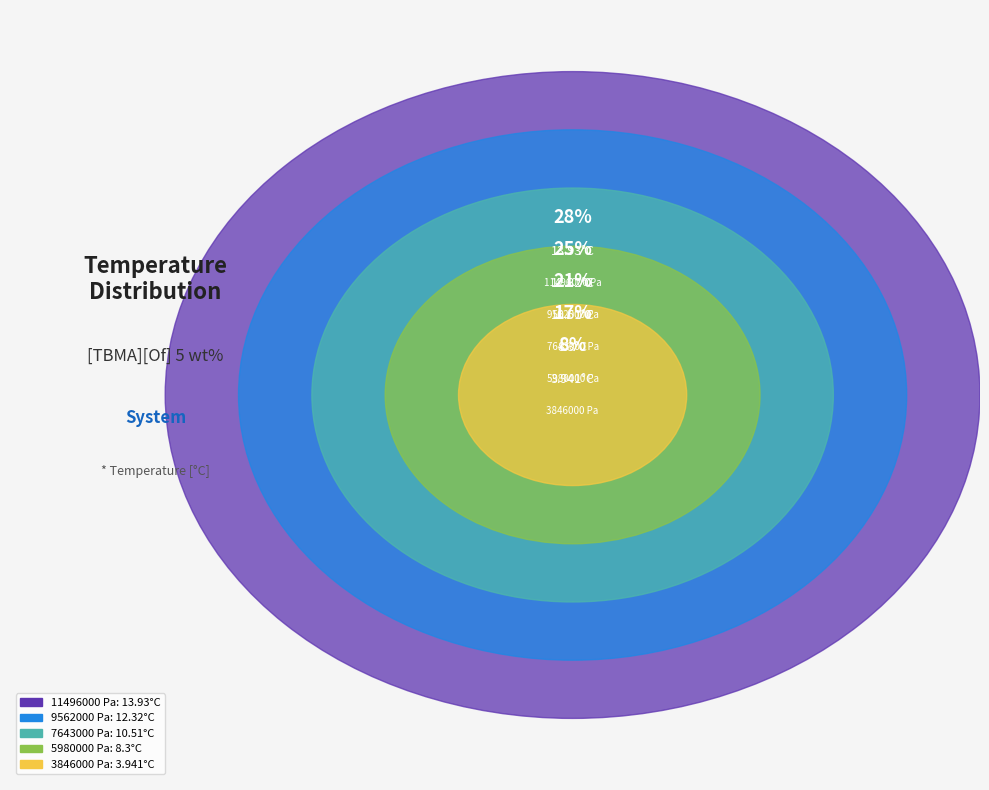

To the nearest percent, what is the combined percentage of 3846000 Pa and 7643000 Pa?

29%